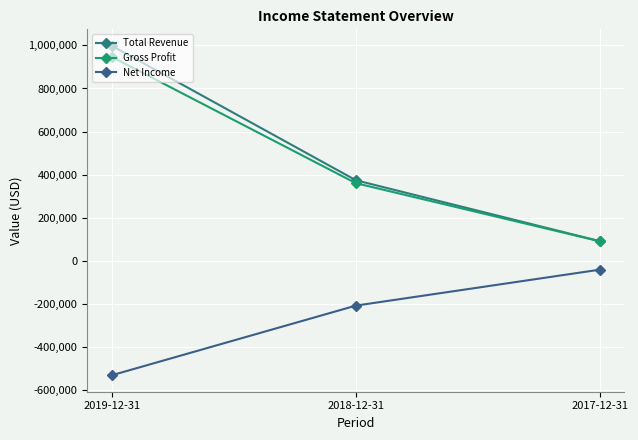

Which series changed the most between 2019-12-31 and 2018-12-31?

Total Revenue